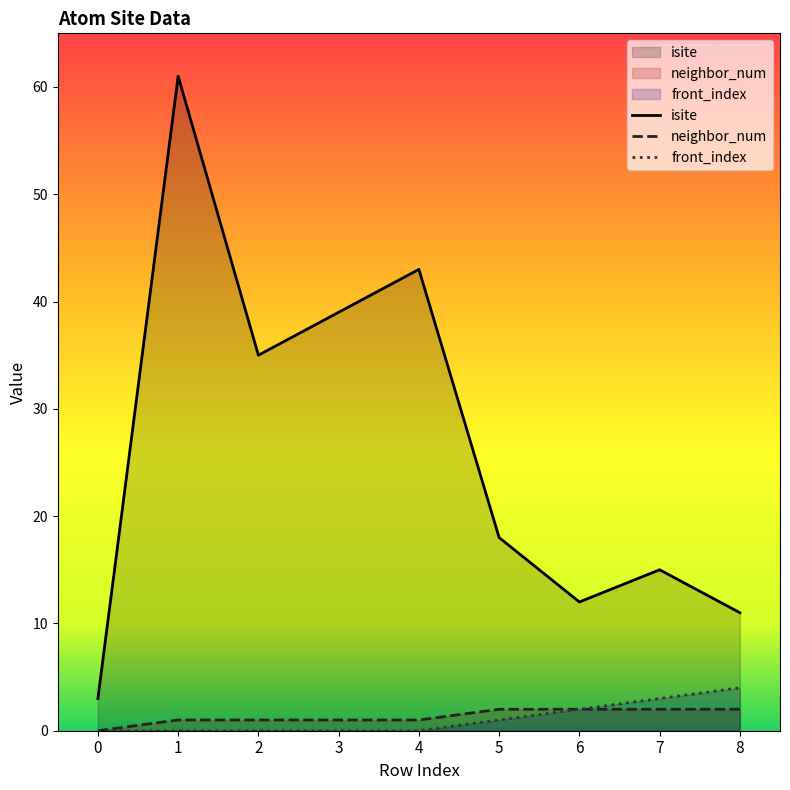

At 3, list the series in order from largest to smallest.

isite, neighbor_num, front_index